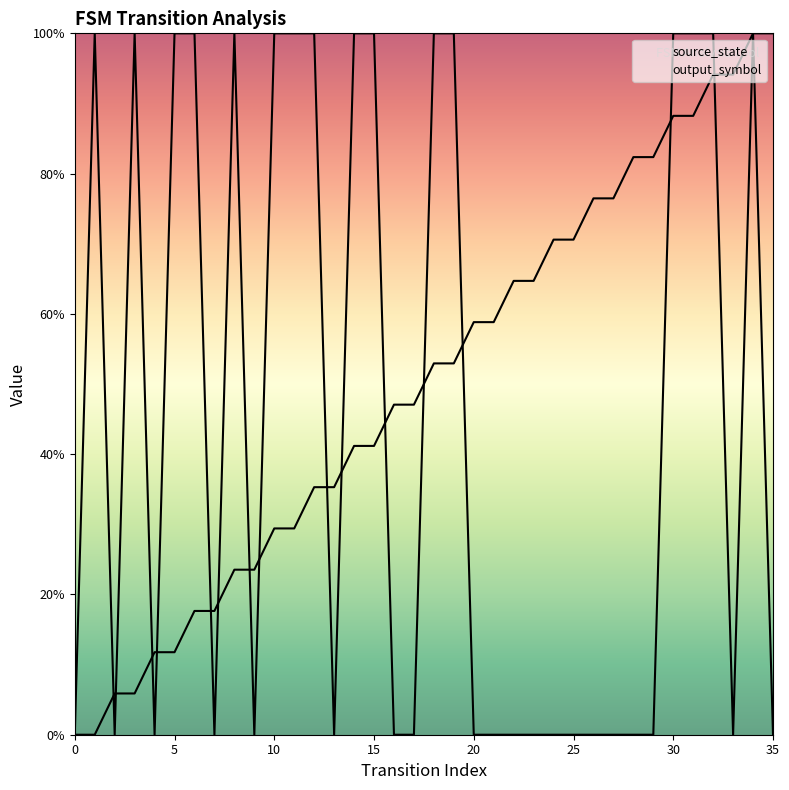

Rank the series by their average value, from lowest to highest.

output_symbol, source_state